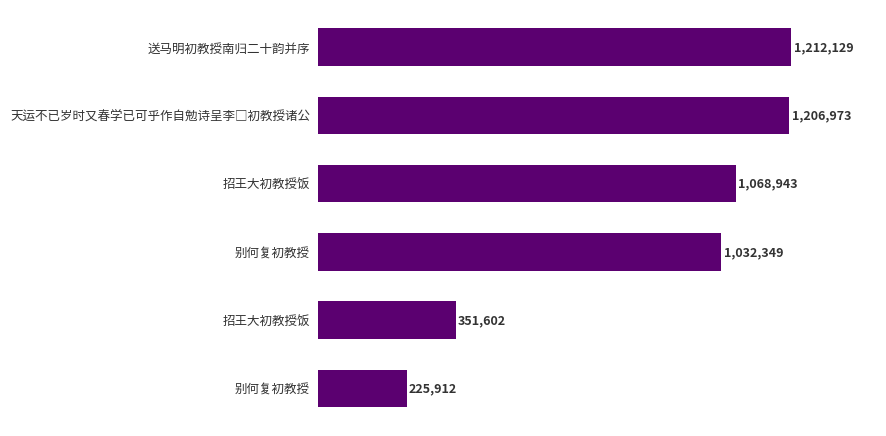

Does the chart contain any negative values?

No